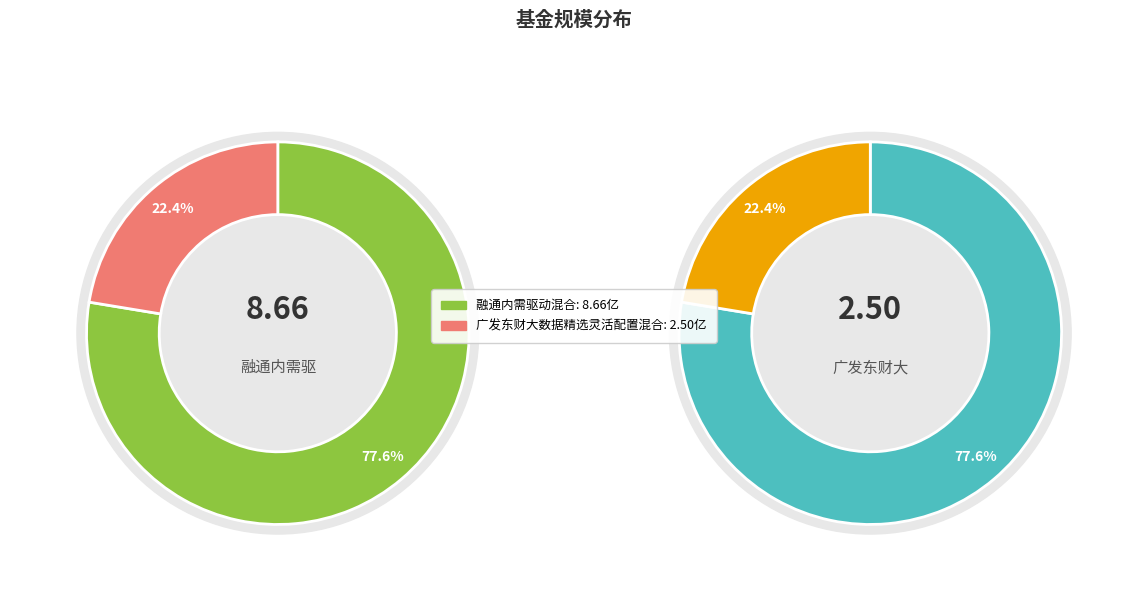

Rank the categories by value from lowest to highest.

广发东财大数据精选灵活配置混合, 融通内需驱动混合